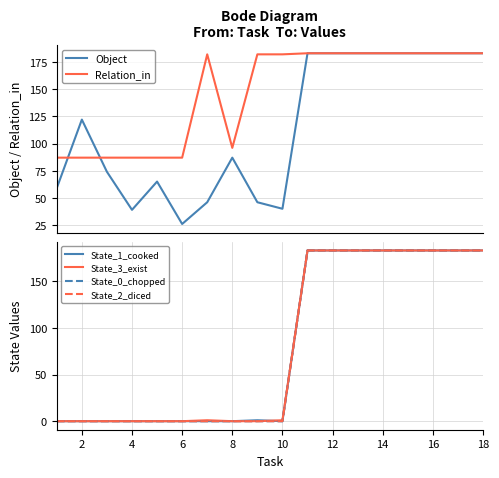

True or false: State_0_chopped has a value of 240 at 16.

False